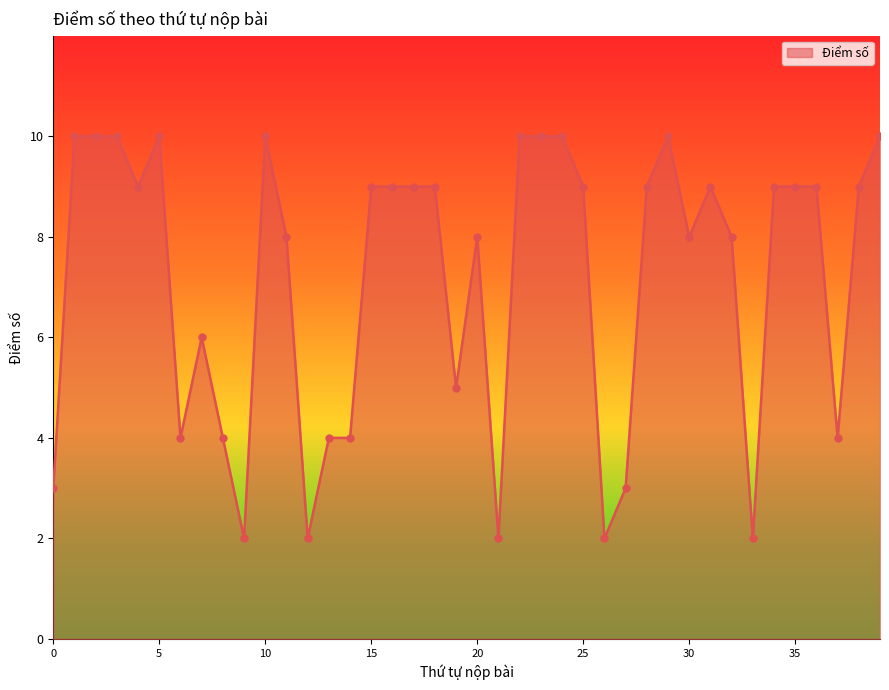

What is the difference between the maximum and minimum values?

8